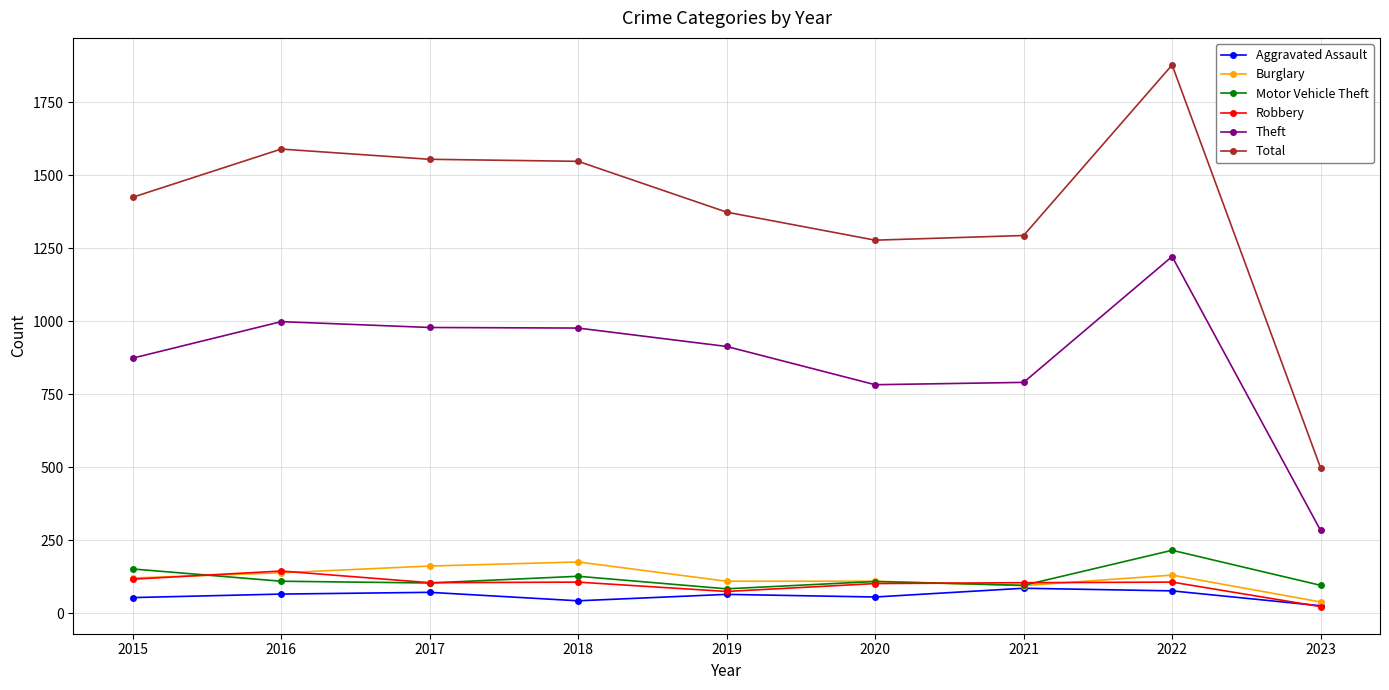

What is the minimum value shown in the chart?

23